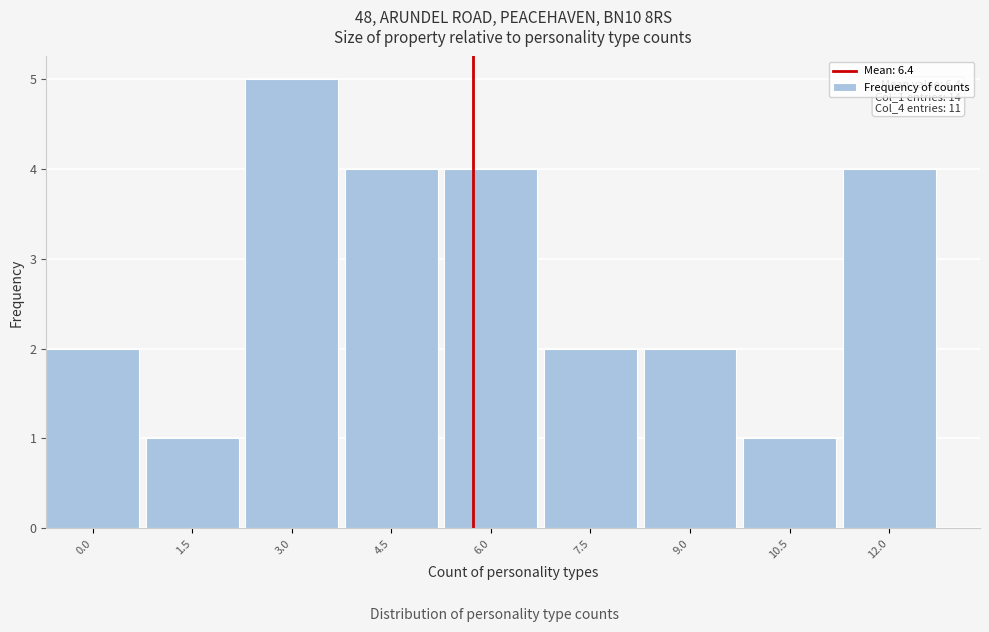

Reading right to left, list all the values displayed in this chart.

12.0=4	10.5=1	9.0=2	7.5=2	6.0=4	4.5=4	3.0=5	1.5=1	0.0=2